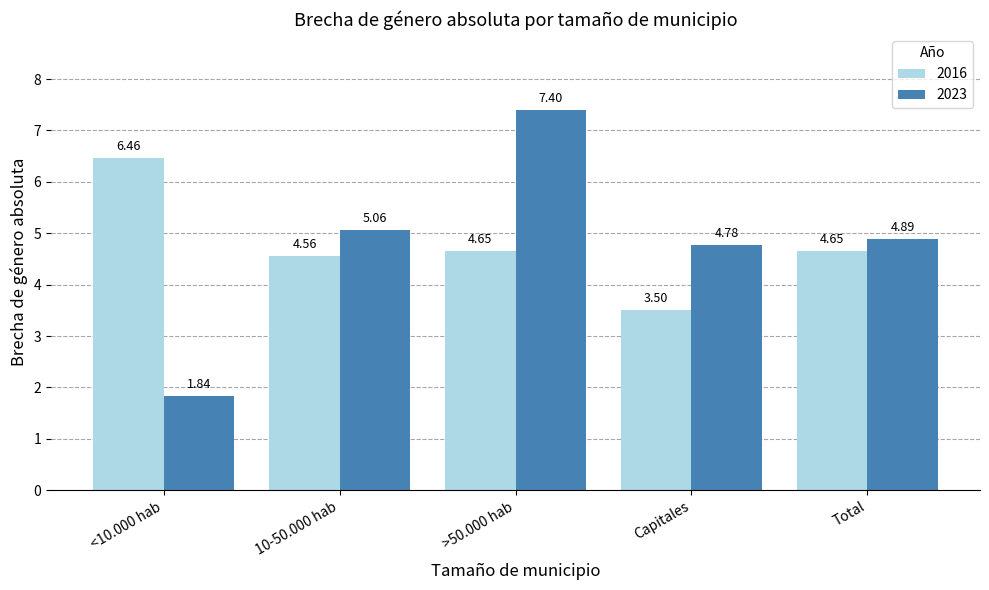

Count the 2016 values in the range 4 to 5.

3